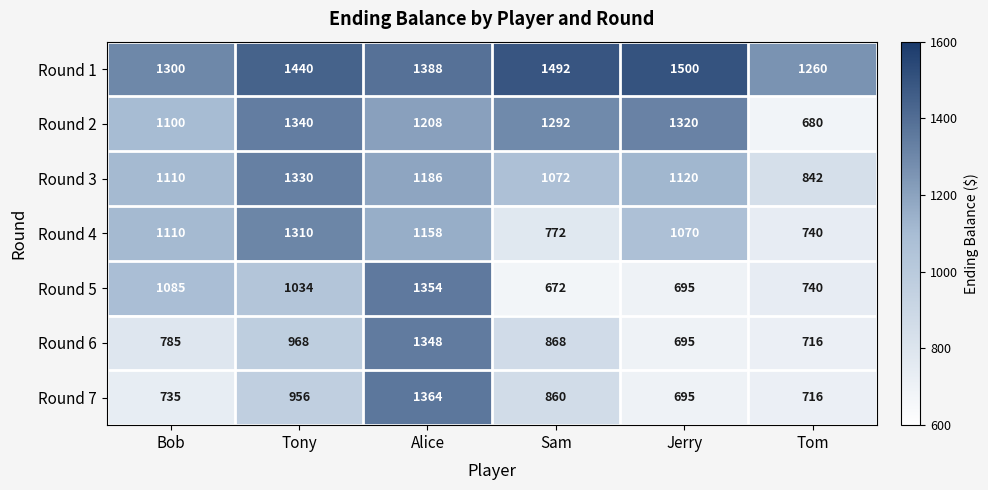

Read the Round 7 value at Alice.

1364